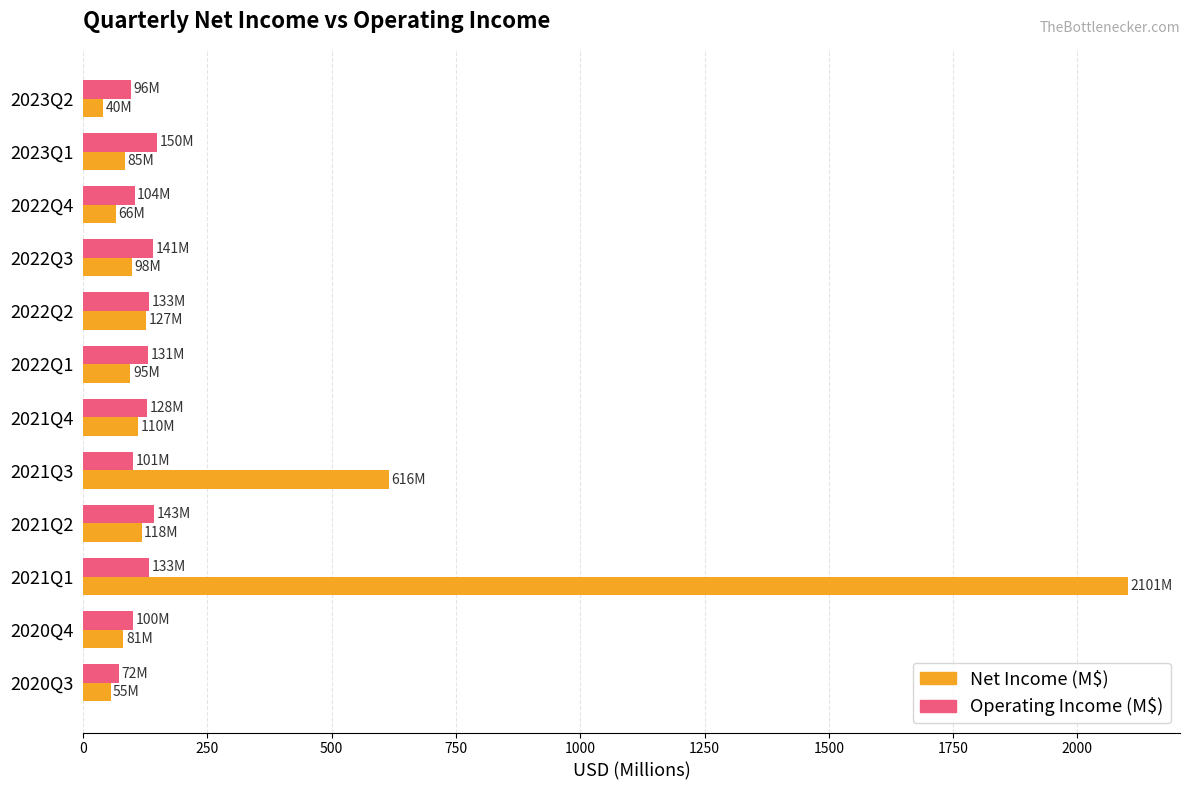

Which series has the largest total across all categories?

Net Income (M$)